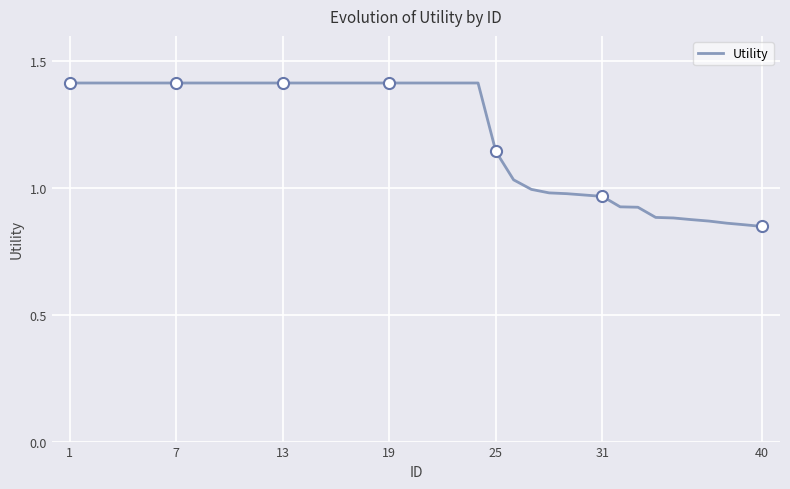

What is the difference between the maximum and second lowest values?

0.6